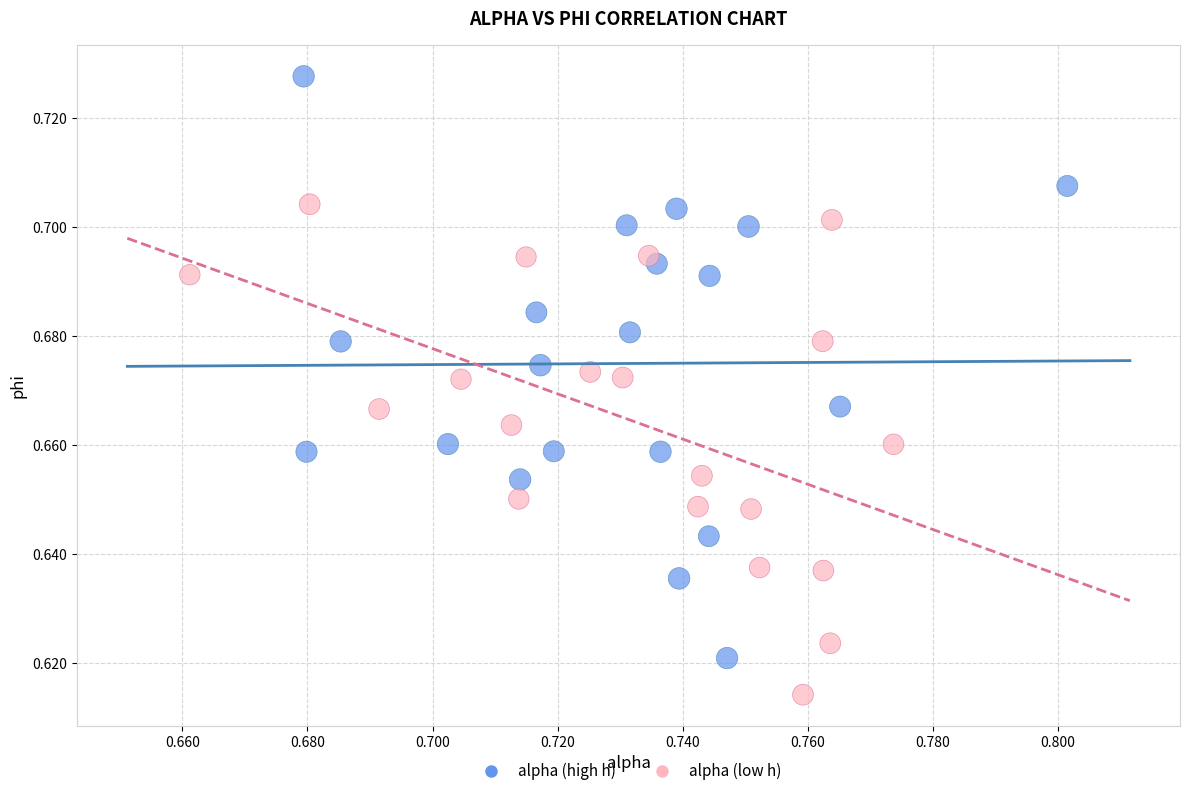

What are all the series names shown in the legend?

alpha (high h), alpha (low h)